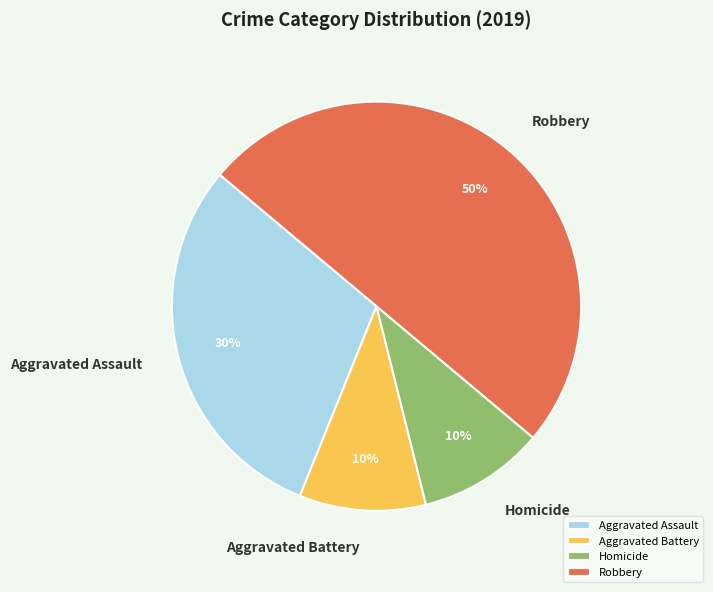

Count the number of slices in the pie.

4